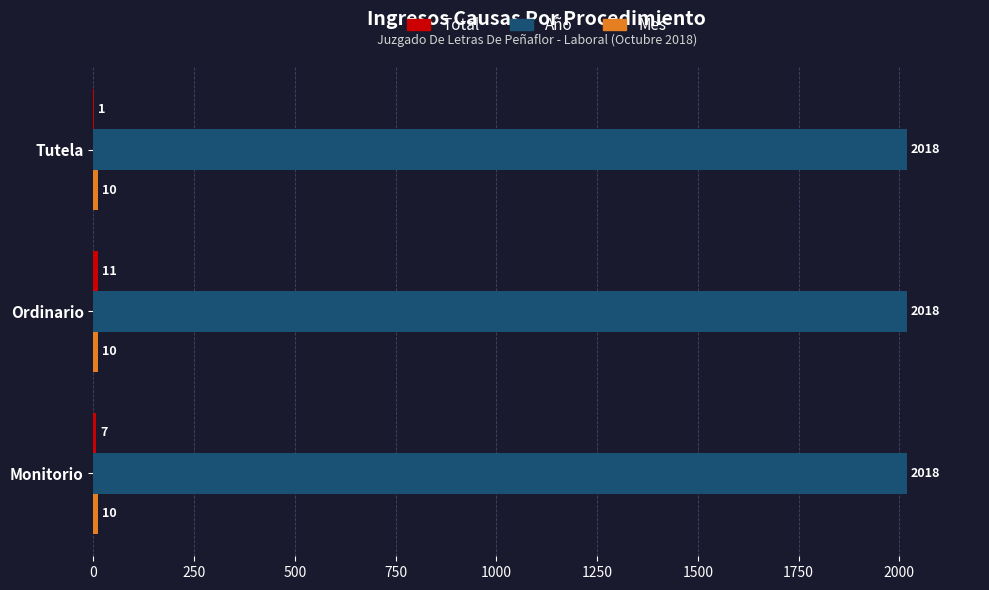

At which category is the sum across all series the highest?

Ordinario